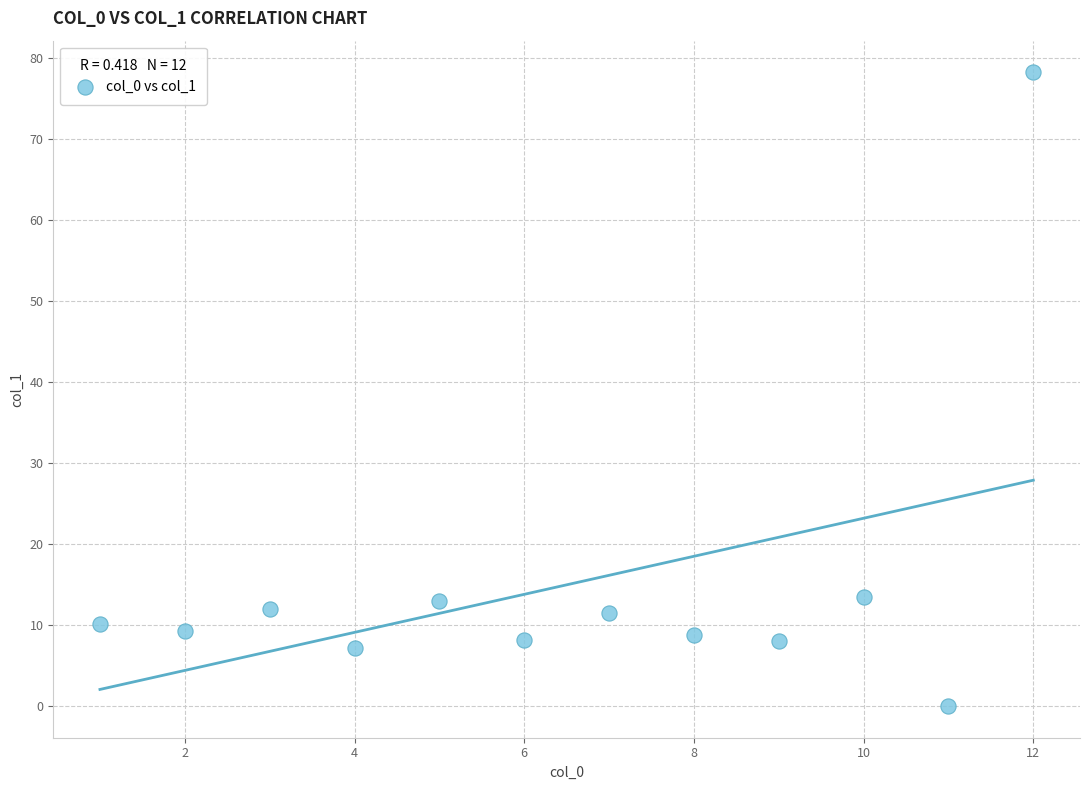

What is the average X value?

6.5